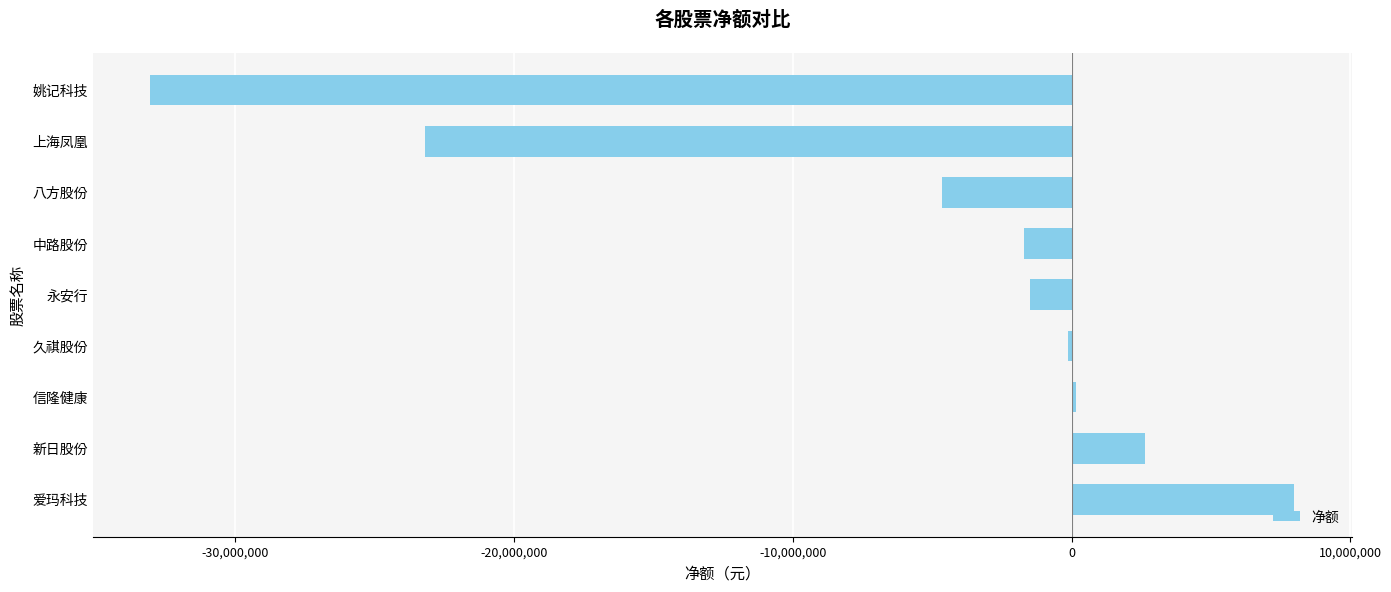

Between 新日股份 and 中路股份, which is larger?

新日股份